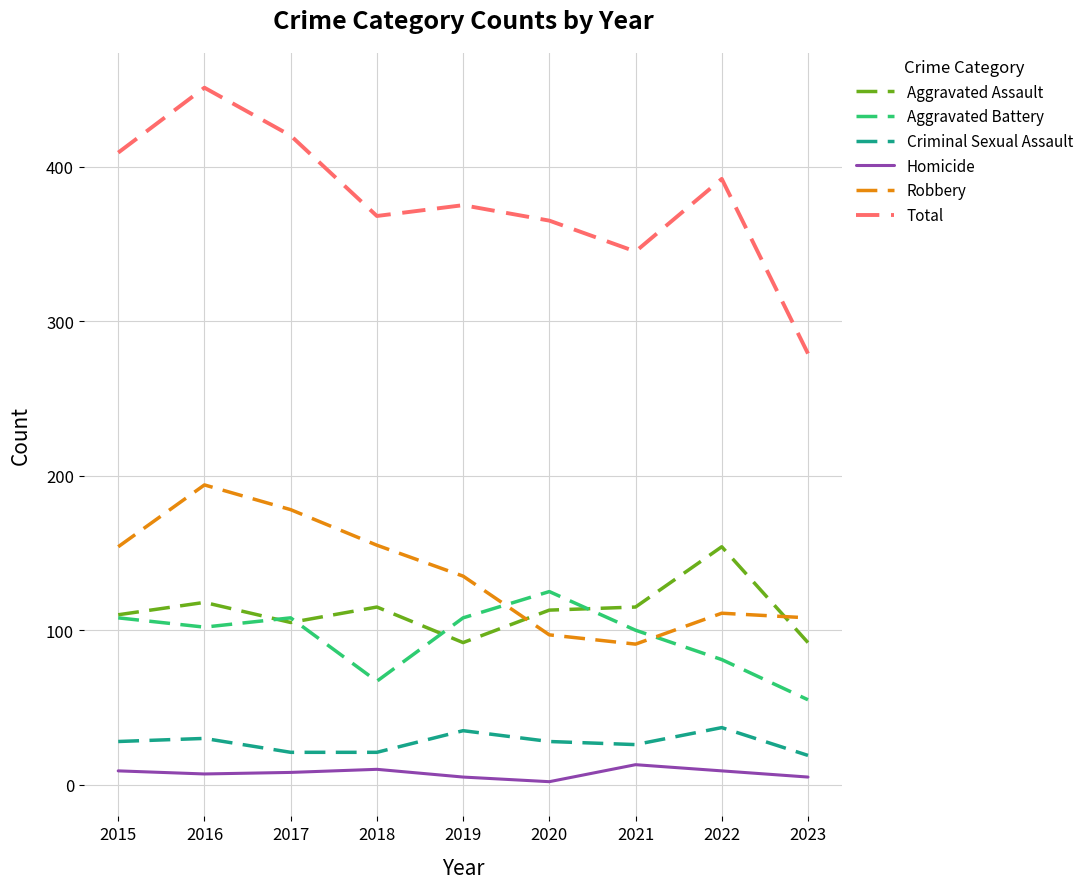

How many interior local valleys does the Total series have?

2